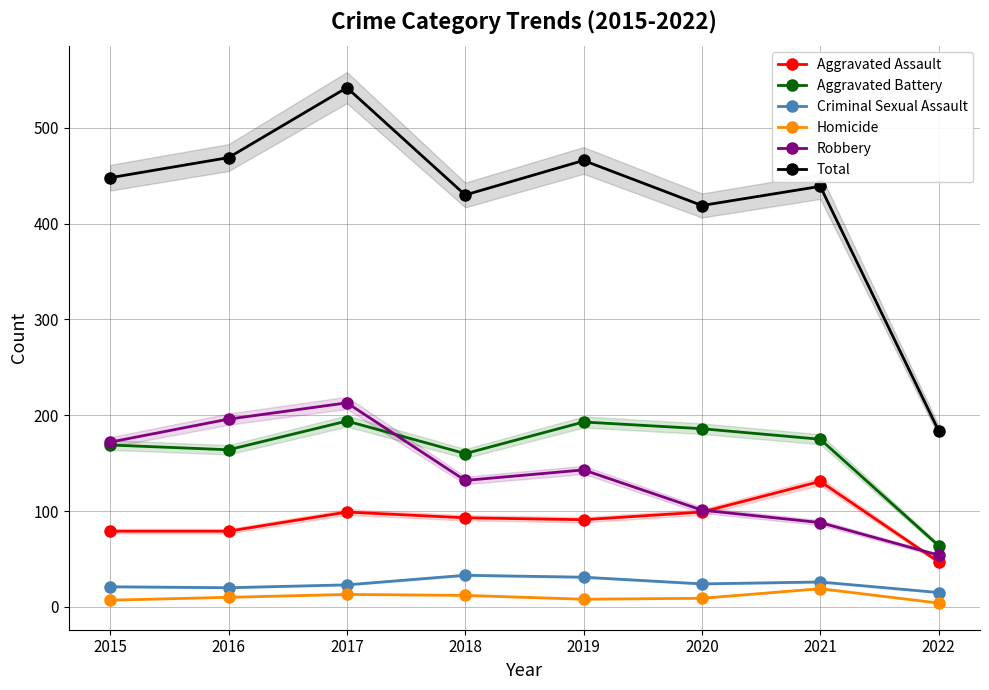

True or false: Aggravated Assault and Aggravated Battery cross at least once.

False